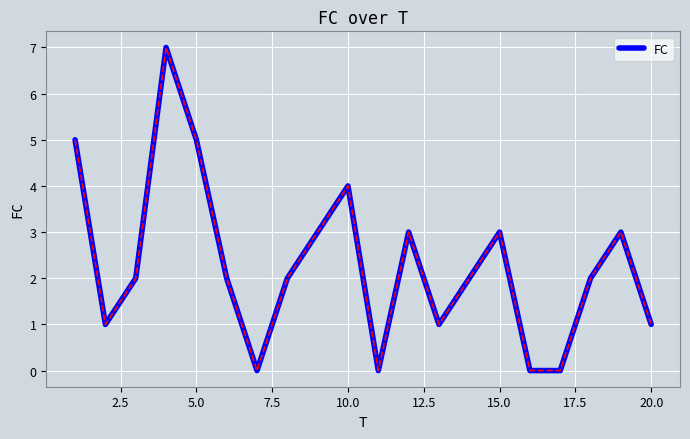

What is the difference between the maximum and minimum values?

7